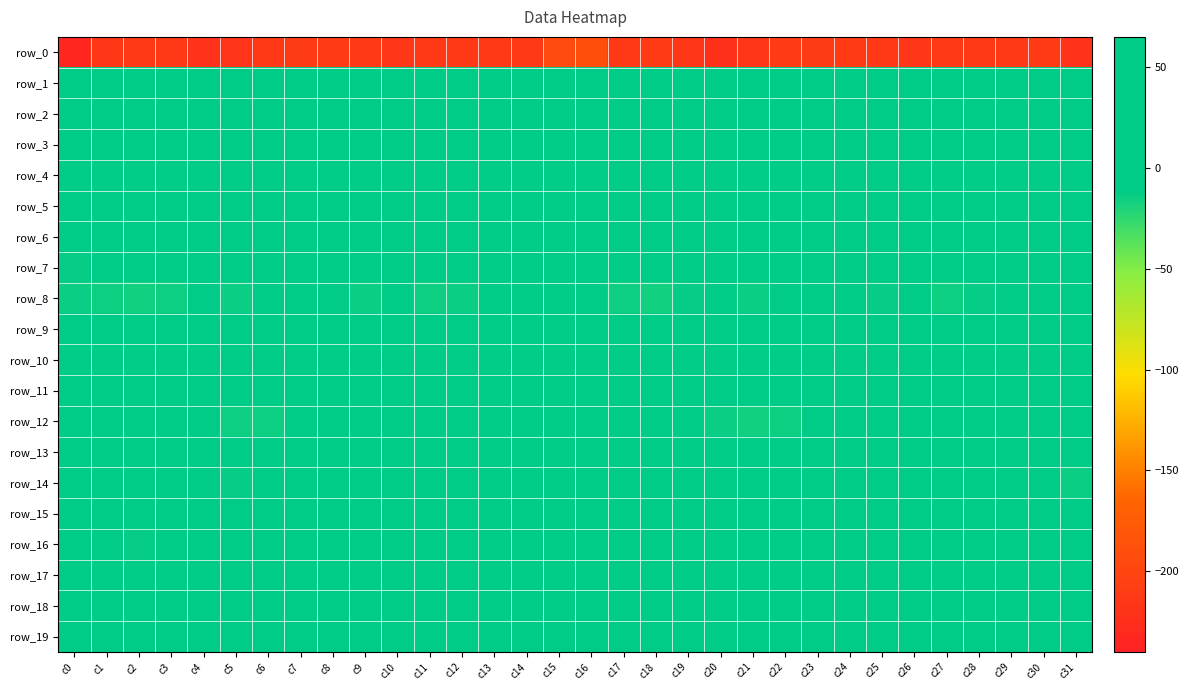

Is it true that row_7 equals -0.6 at c21?

False